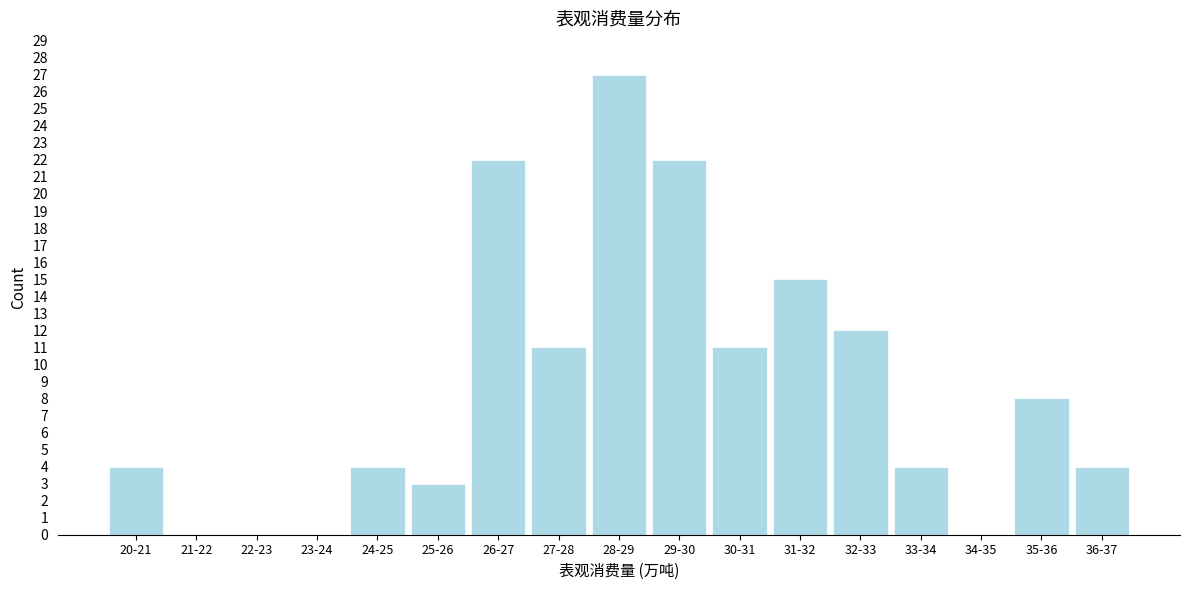

Reading right to left, list all the values displayed in this chart.

36-37=4	35-36=8	34-35=0	33-34=4	32-33=12	31-32=15	30-31=11	29-30=22	28-29=27	27-28=11	26-27=22	25-26=3	24-25=4	23-24=0	22-23=0	21-22=0	20-21=4